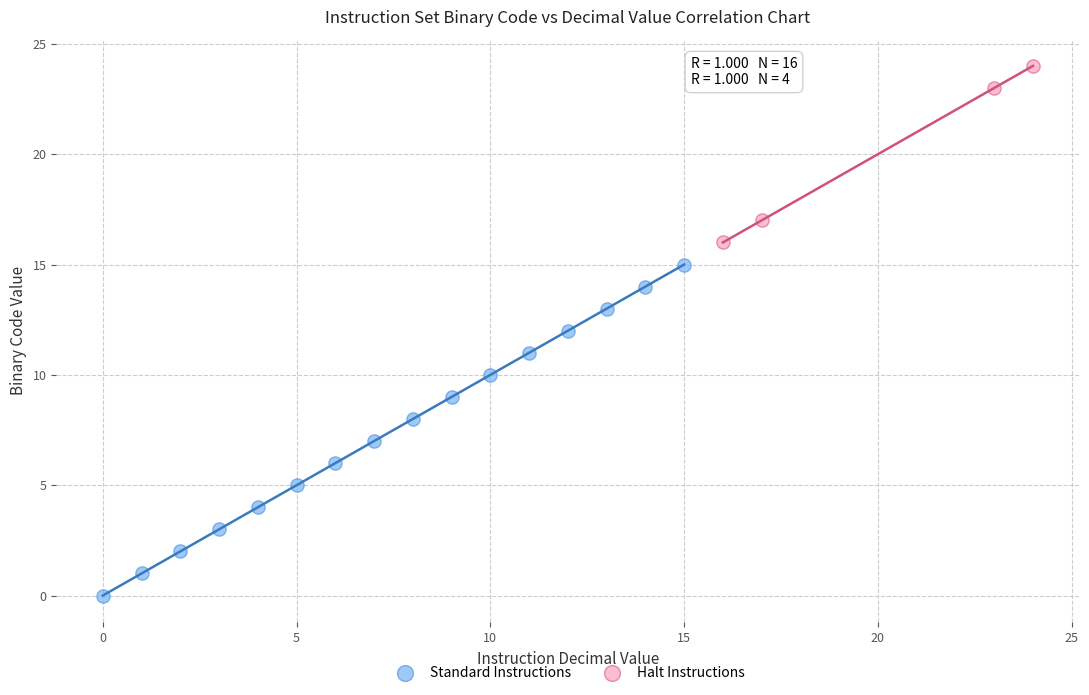

Which series reaches the maximum Y coordinate?

Halt Instructions